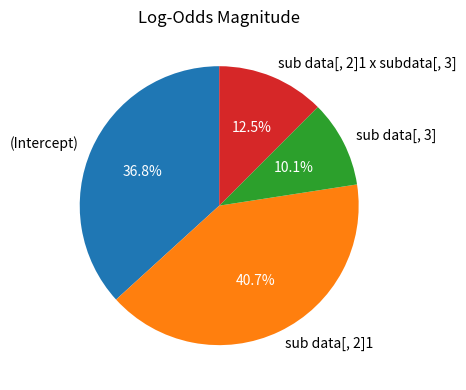

Is there a majority slice in this chart?

No